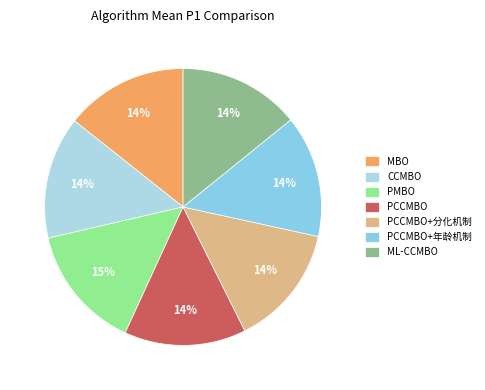

What is the change in value from CCMBO to PMBO?

+1.4